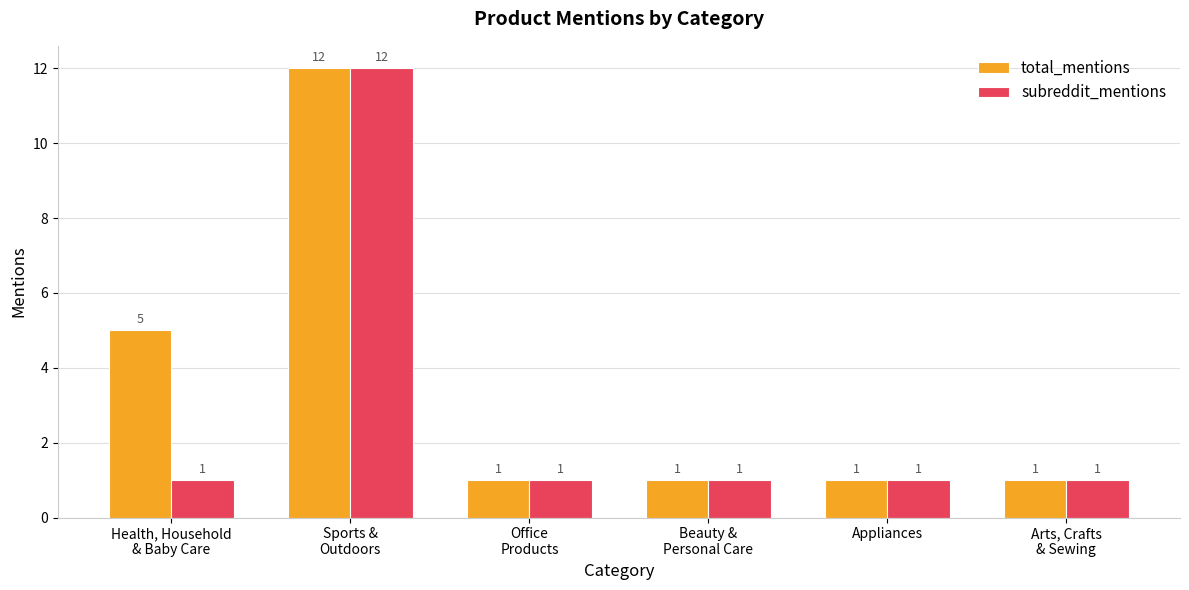

Reading left to right, what are all the values shown in this chart?

total_mentions: 5	12	1	1	1	1
subreddit_mentions: 1	12	1	1	1	1